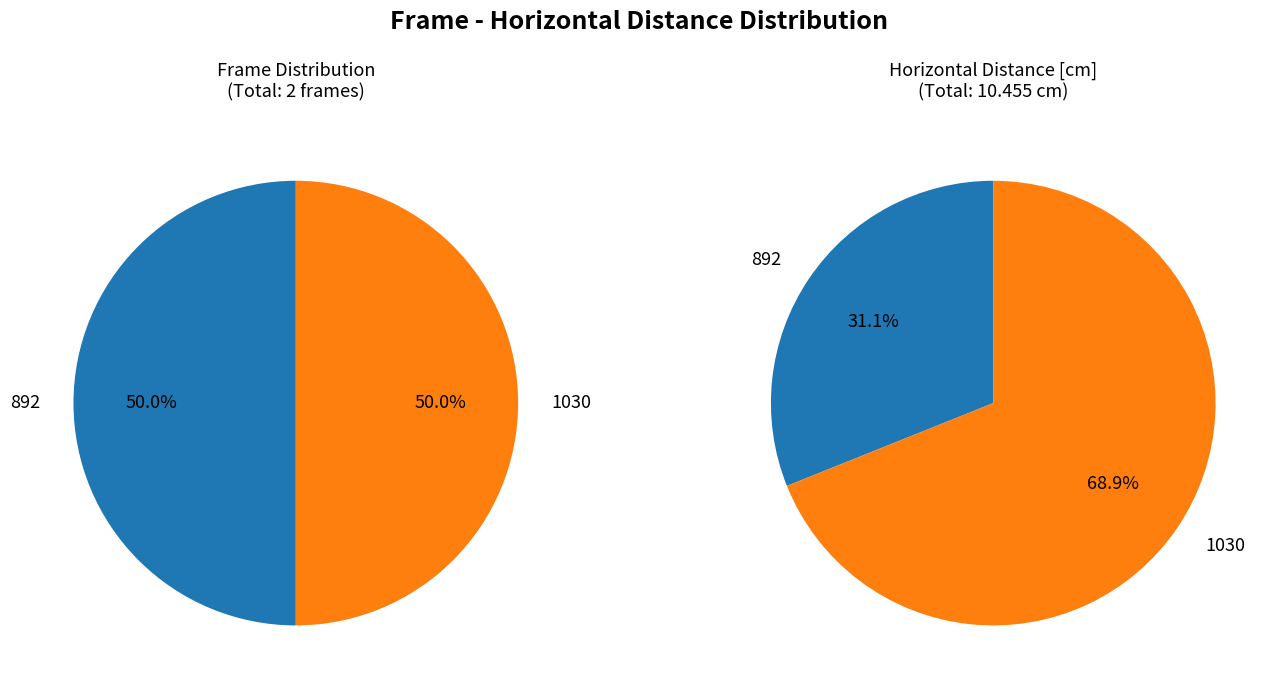

Which has a higher value, 892 or 1030?

1030